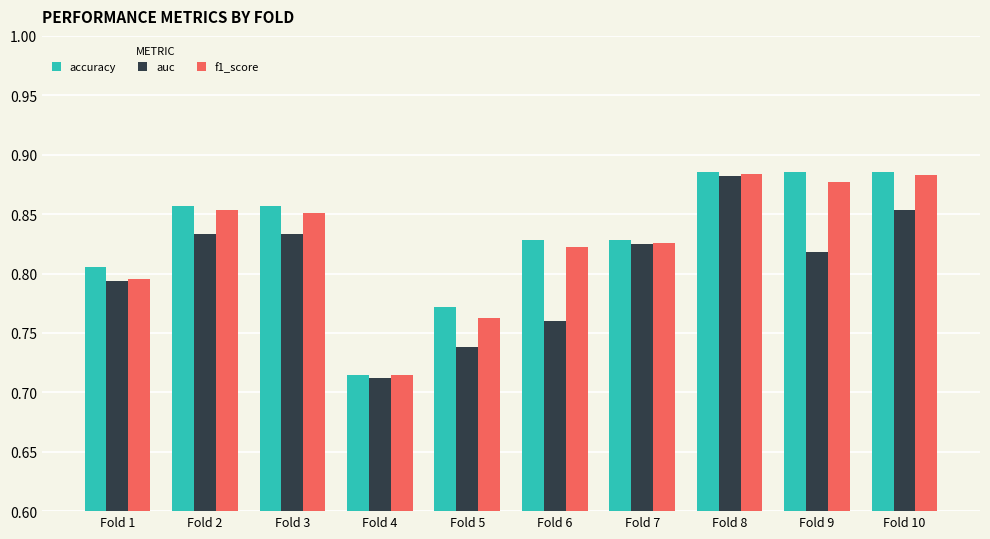

Which series changed the most between Fold 3 and Fold 6?

auc